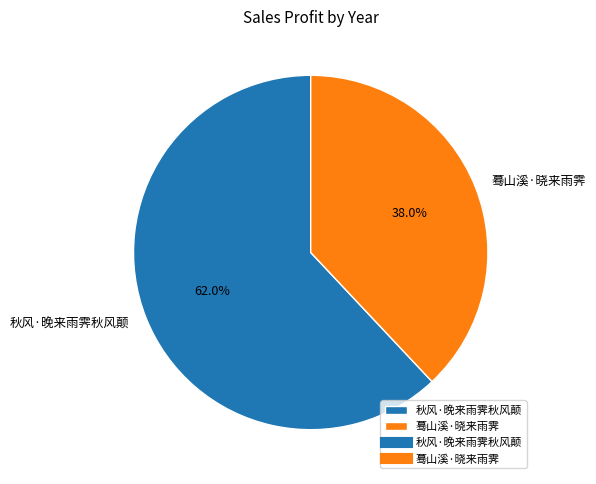

What percentage is the 蓦山溪·晓来雨霁 slice, to the nearest percent?

38%